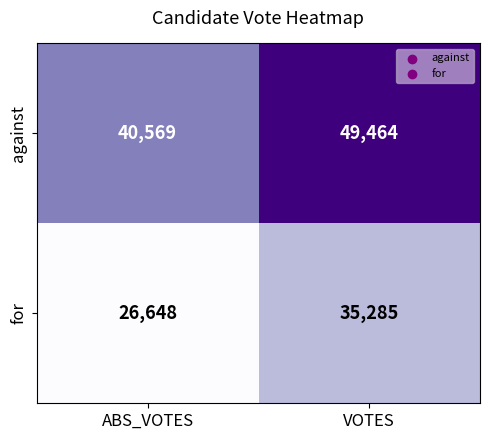

What is the smallest value displayed?

26648